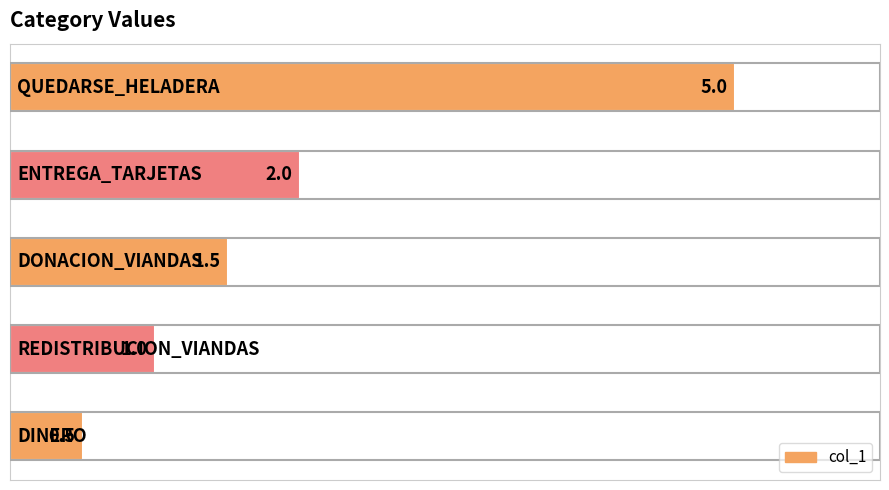

What is the maximum value shown in the chart?

5.0